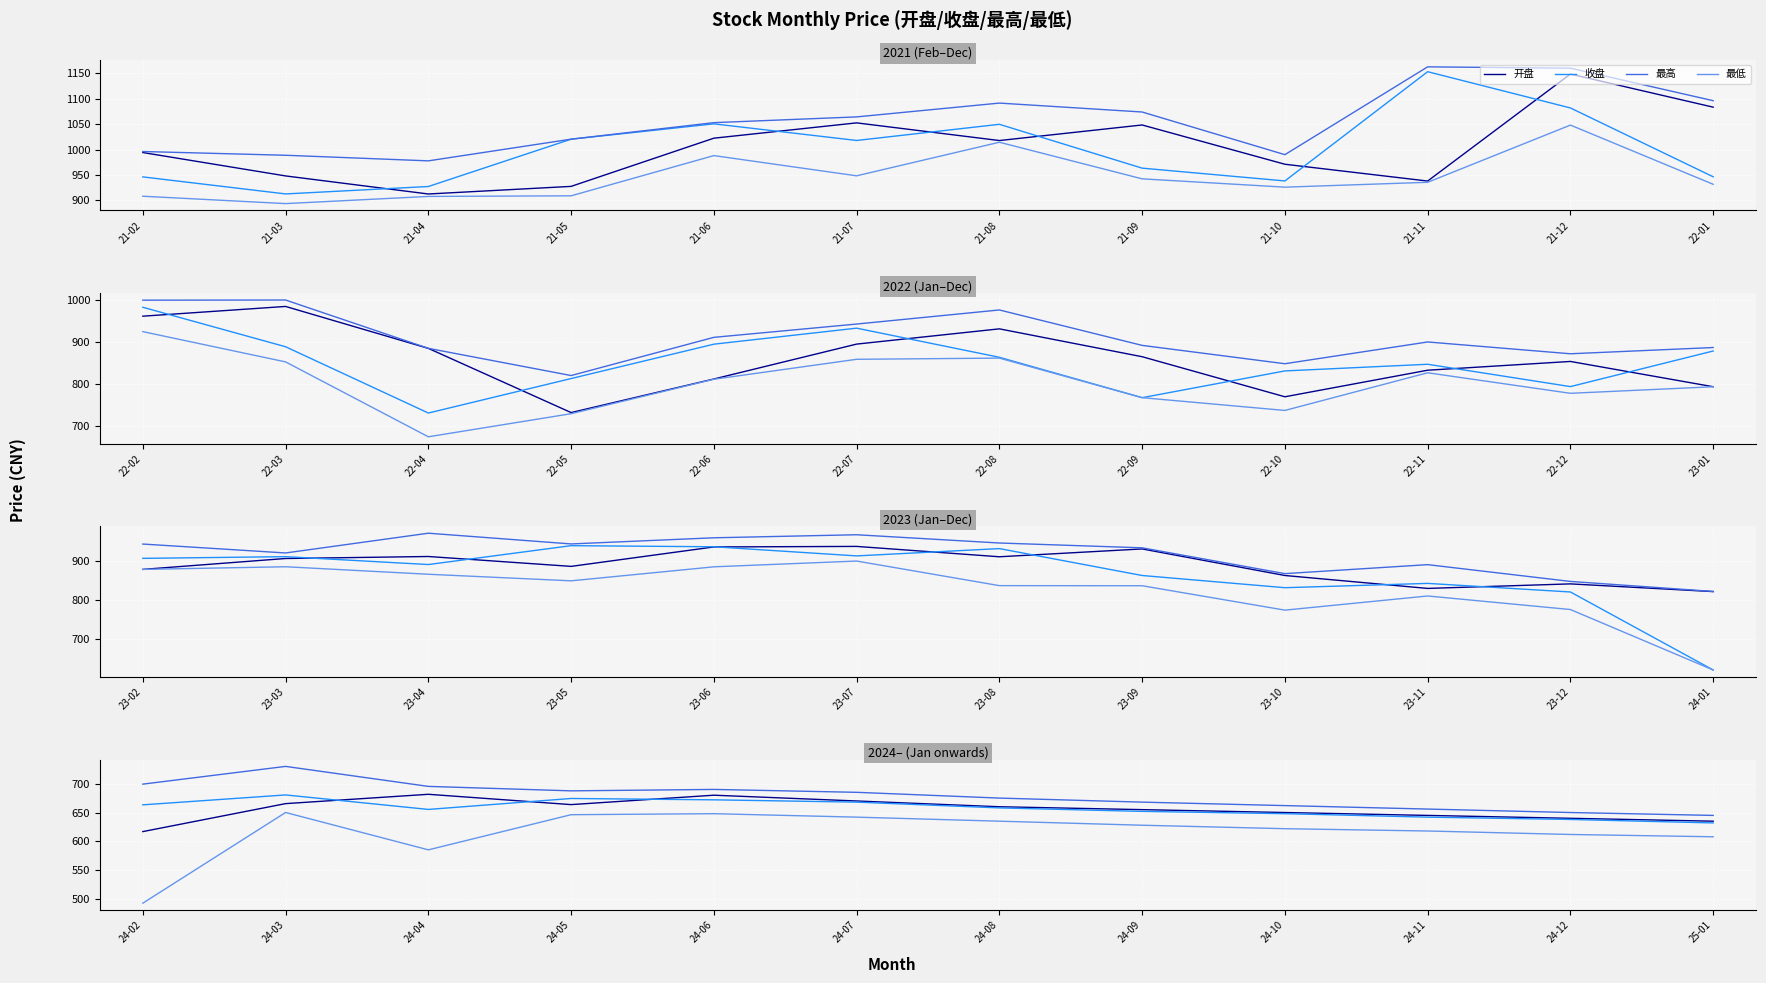

What is the difference between the maximum and second lowest values in the 收盘 series?

42.5